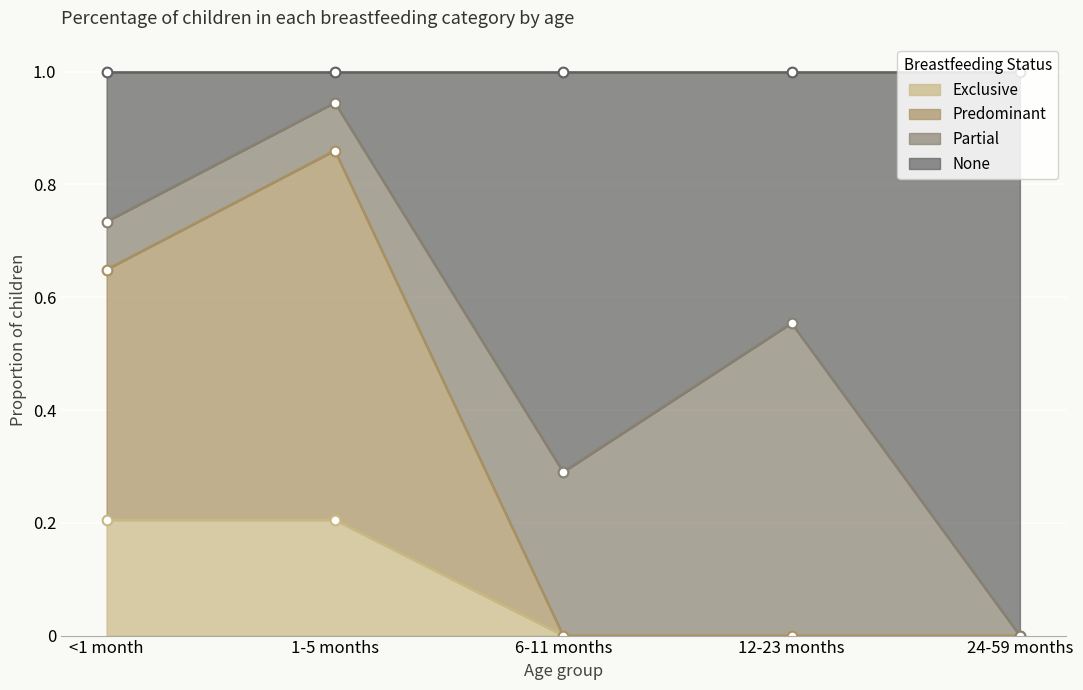

True or false: None has a value of 1.1 at <1 month.

False